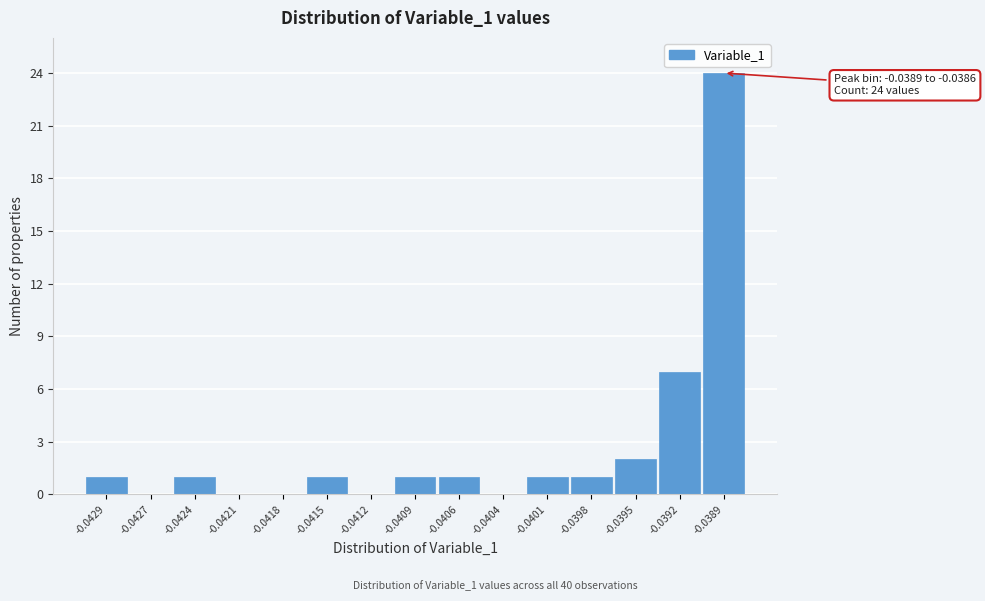

Reading right to left, what are all the values shown in this chart?

-0.0389=24	-0.0392=7	-0.0395=2	-0.0398=1	-0.0401=1	-0.0404=0	-0.0406=1	-0.0409=1	-0.0412=0	-0.0415=1	-0.0418=0	-0.0421=0	-0.0424=1	-0.0427=0	-0.0429=1